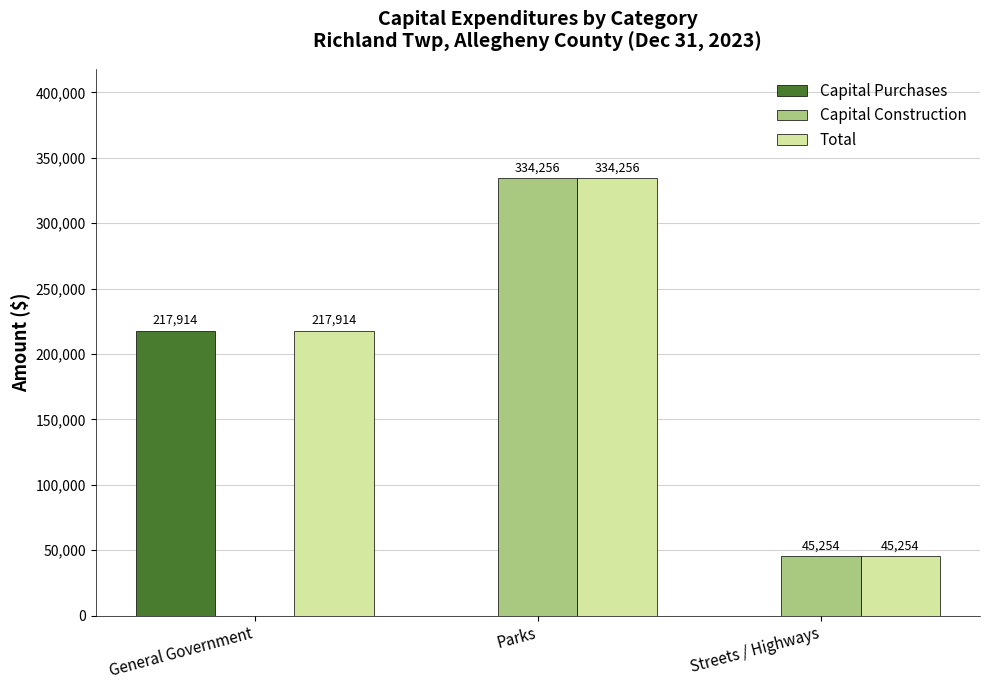

At which label does Capital Construction reach its peak?

Parks